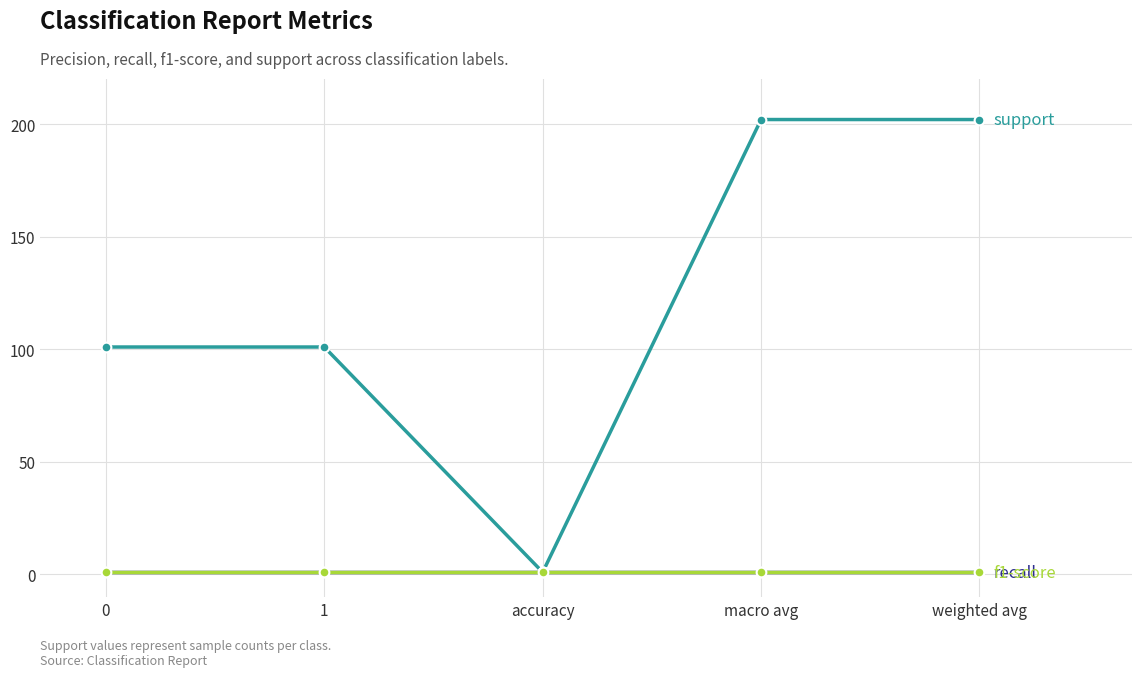

Does the chart have visible grid lines?

Yes